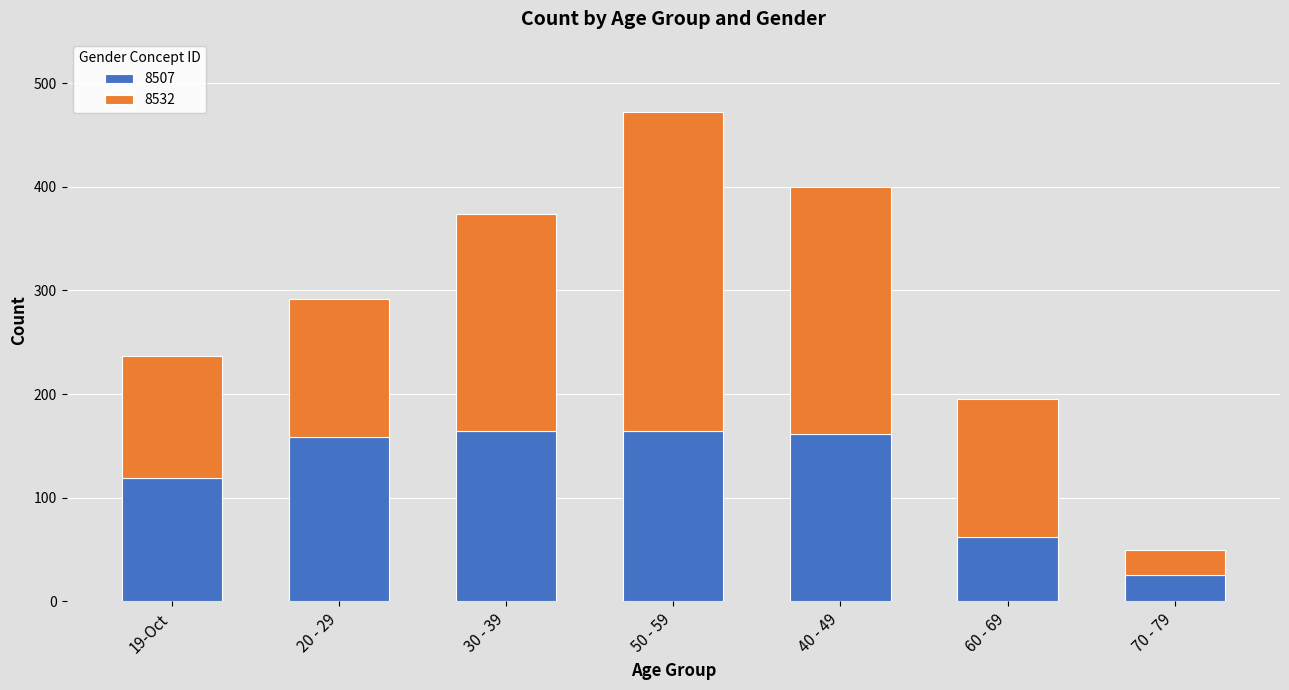

True or false: 8507 has a value of 218 at 30 - 39.

False